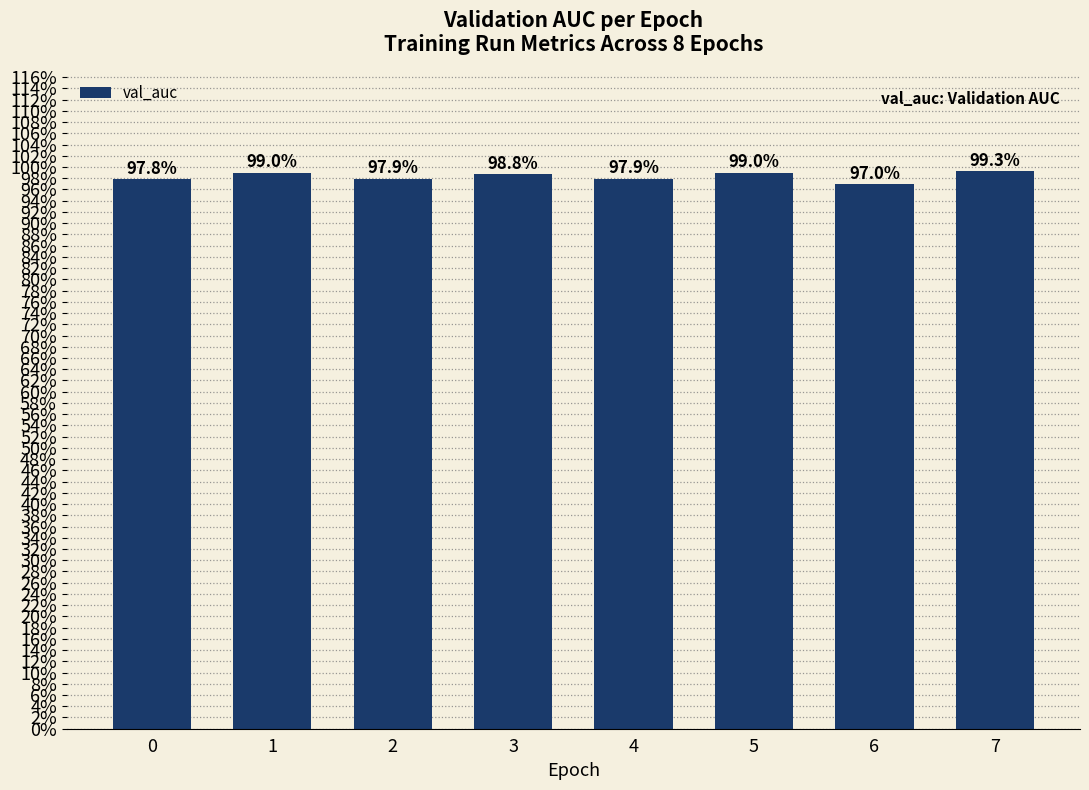

What is the value of the 5th bar from the left?

1.0